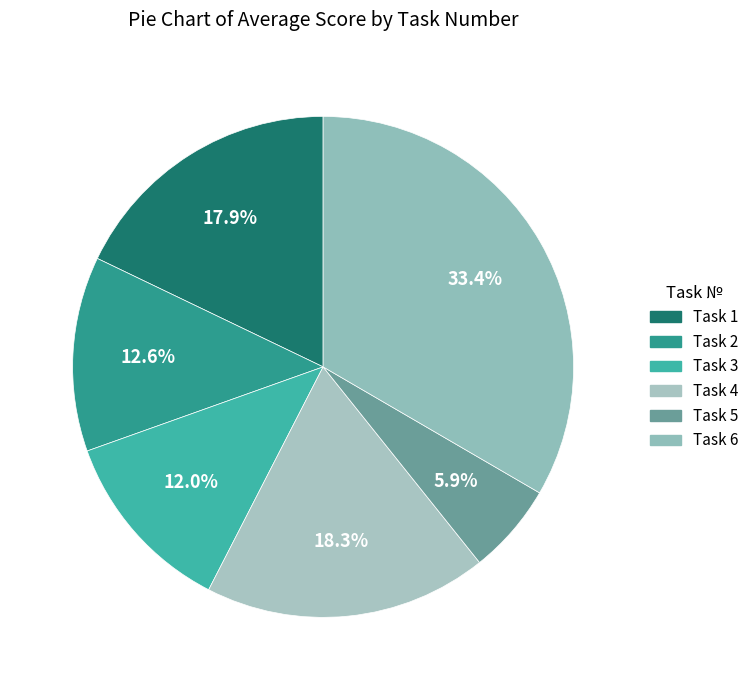

How many segments does this pie chart have?

6